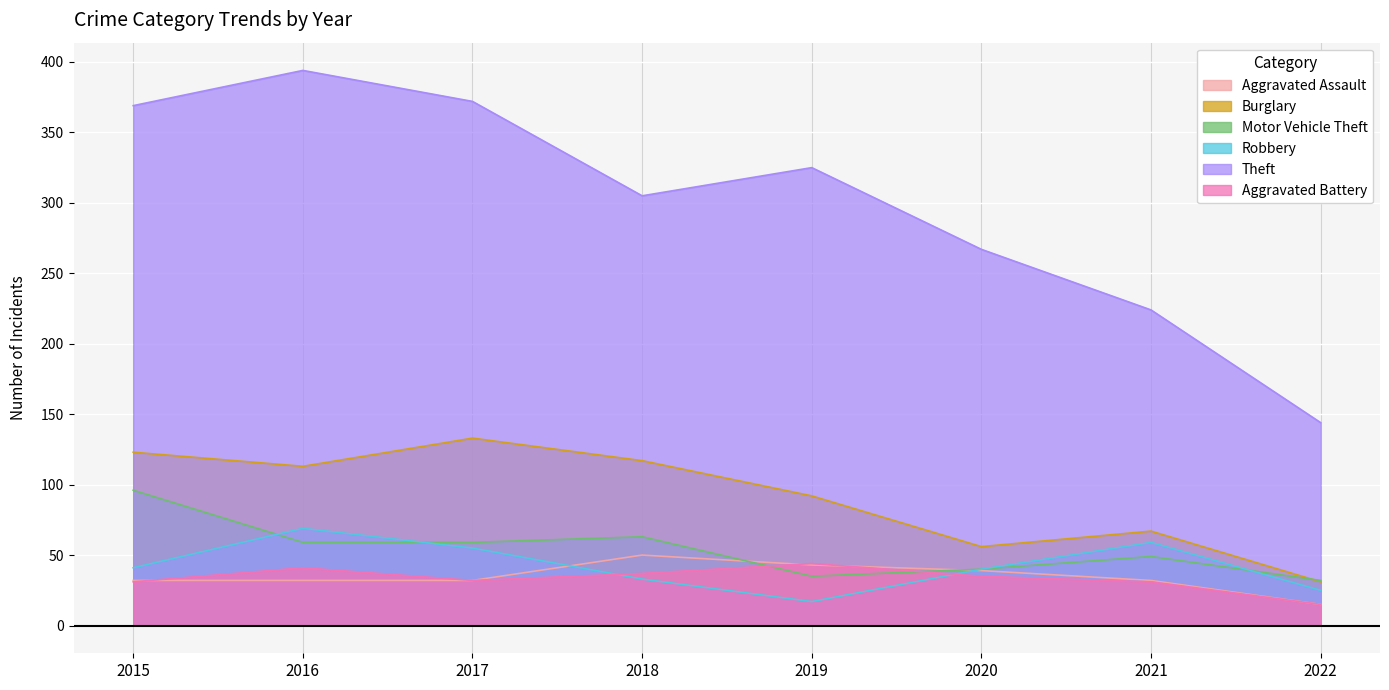

Between 2019 and 2020, which series saw the biggest shift?

Theft